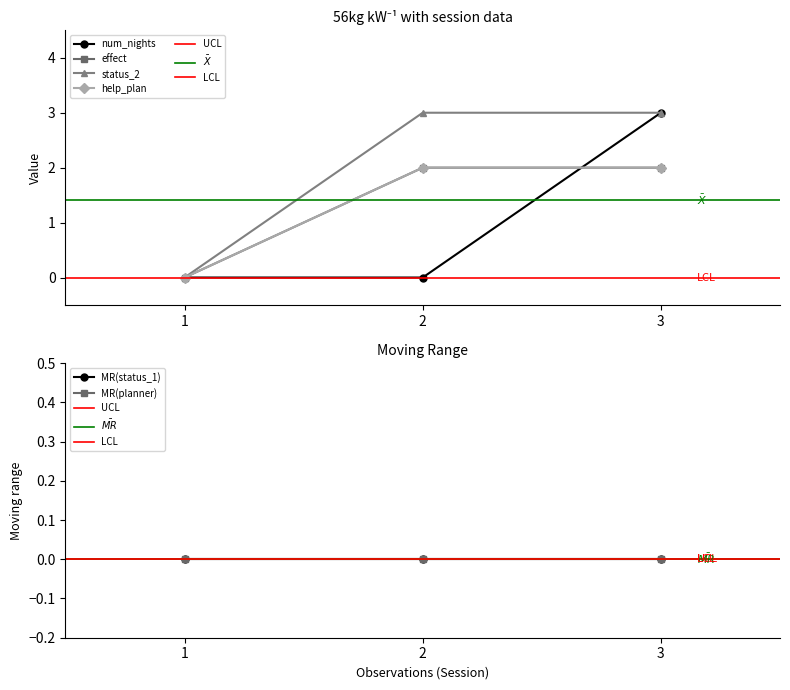

How many values in status_2 are above zero?

2